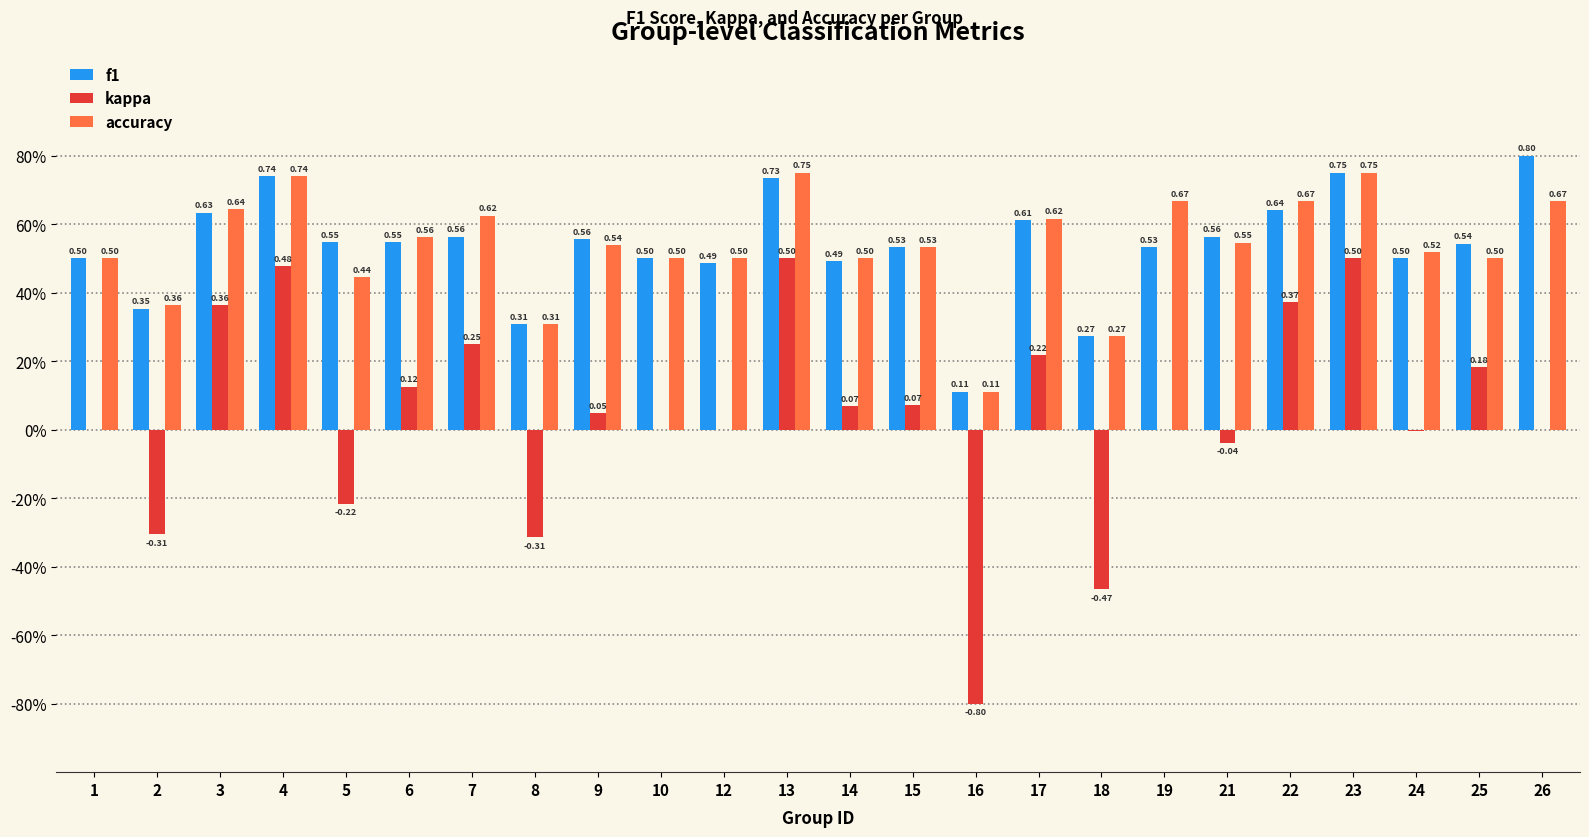

True or false: f1 has a value of 0.9 at 3.

False